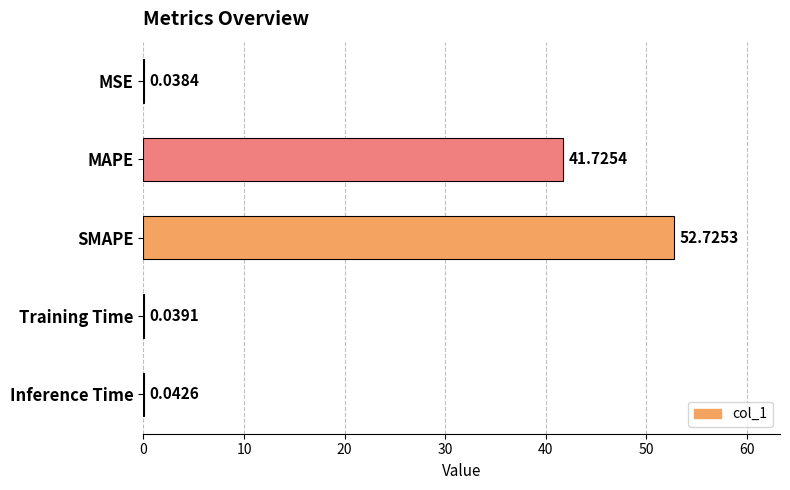

What is the change in value from MAPE to SMAPE?

+11.0